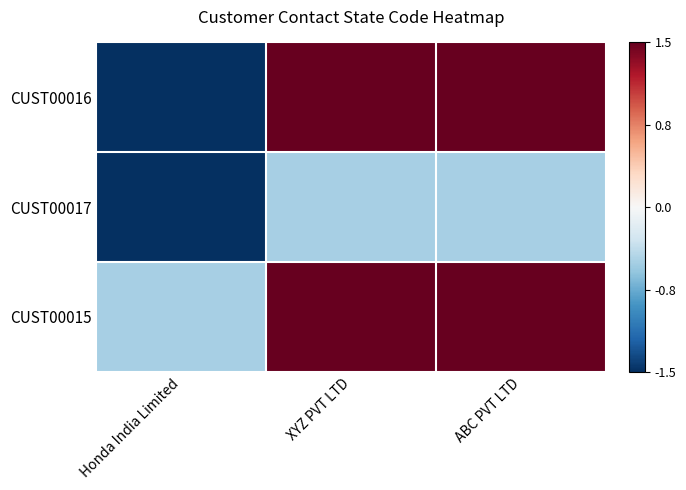

Which series has the largest total across all categories?

CUST00015